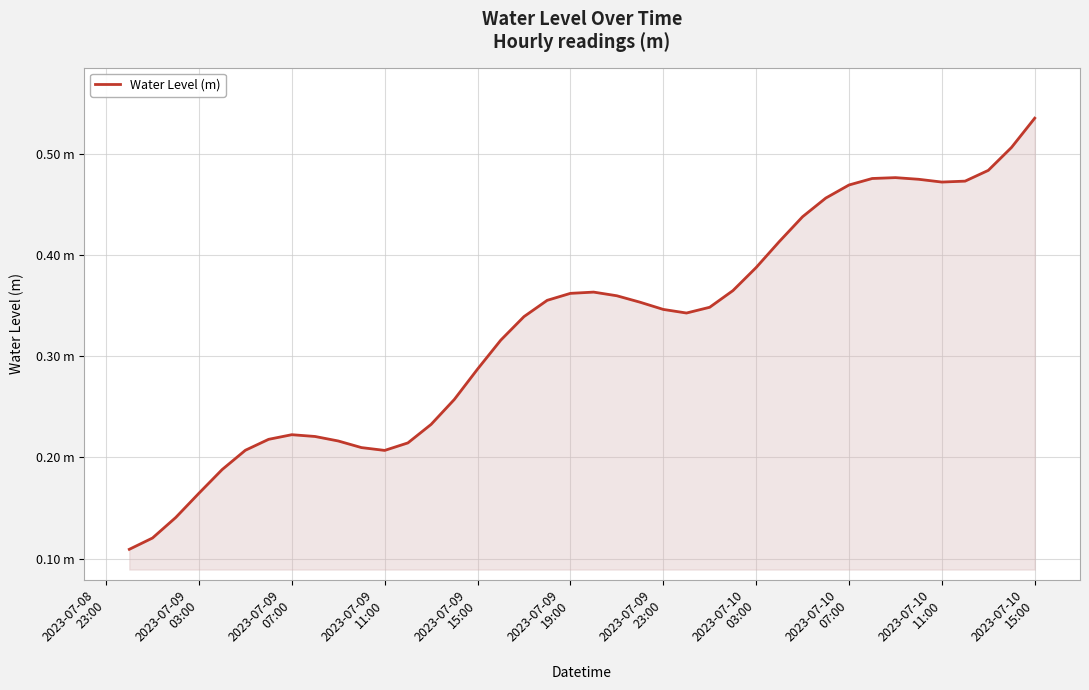

Reading right to left, transcribe all the data shown in this chart.

0.5	0.5	0.5	0.5	0.5	0.5	0.5	0.5	0.5	0.5	0.4	0.4	0.4	0.4	0.3	0.3	0.3	0.4	0.4	0.4	0.4	0.4	0.3	0.3	0.3	0.3	0.2	0.2	0.2	0.2	0.2	0.2	0.2	0.2	0.2	0.2	0.2	0.1	0.1	0.1